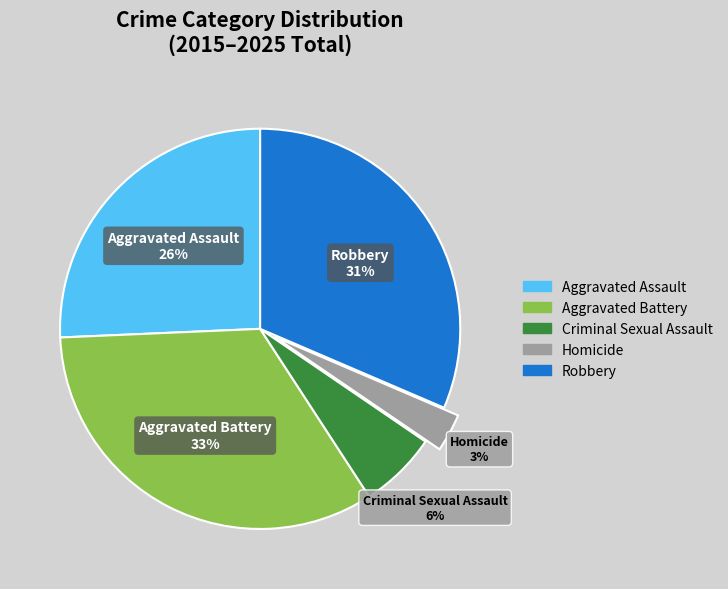

How many slices are in this pie chart?

5